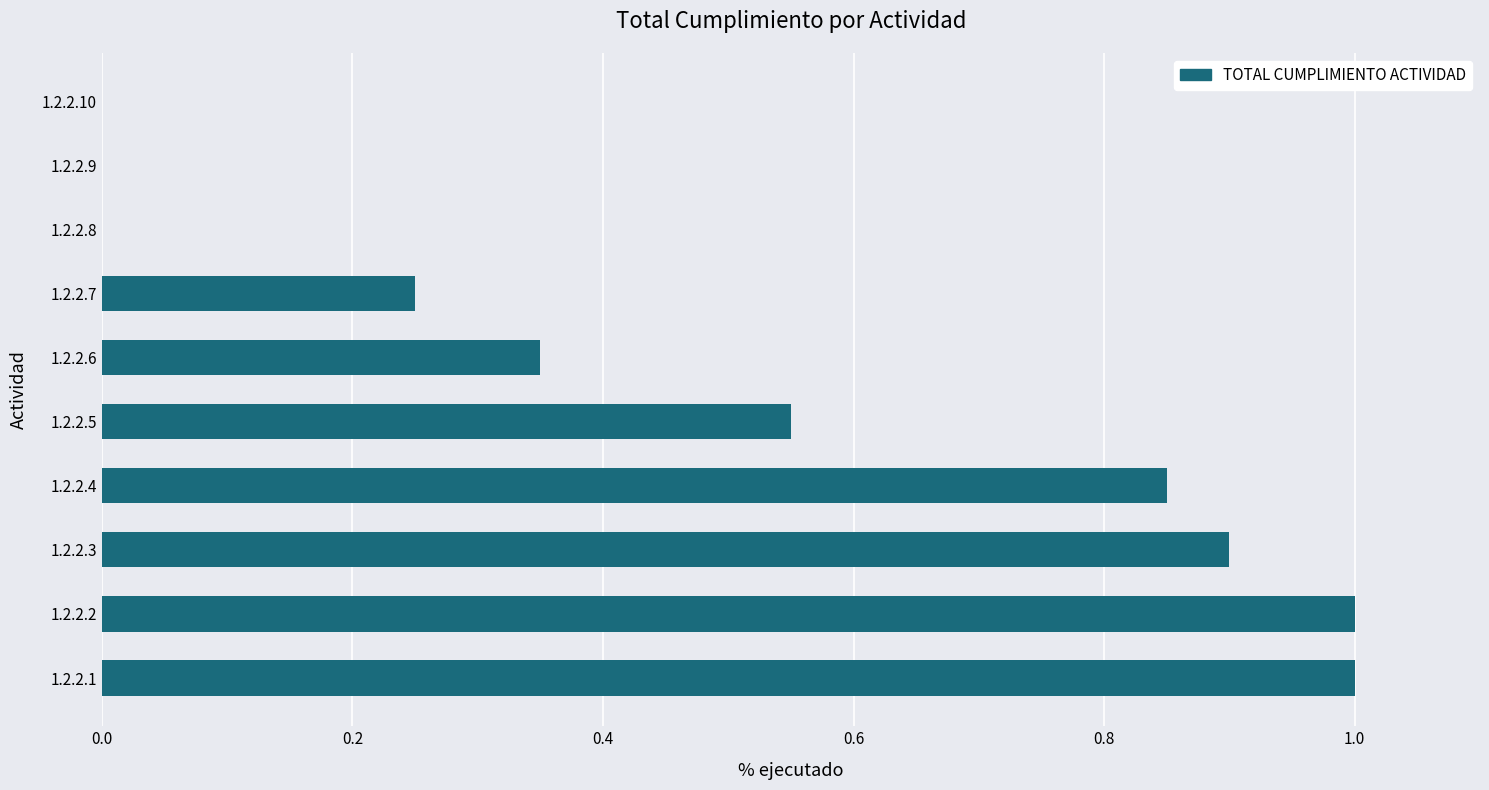

What is the sum of the values at 1.2.2.3 and 1.2.2.2?

1.9